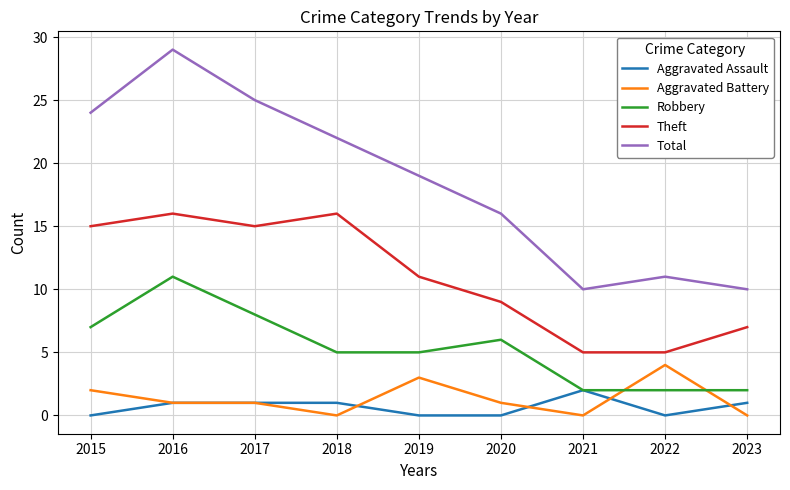

True or false: Aggravated Battery and Theft cross at least once.

False